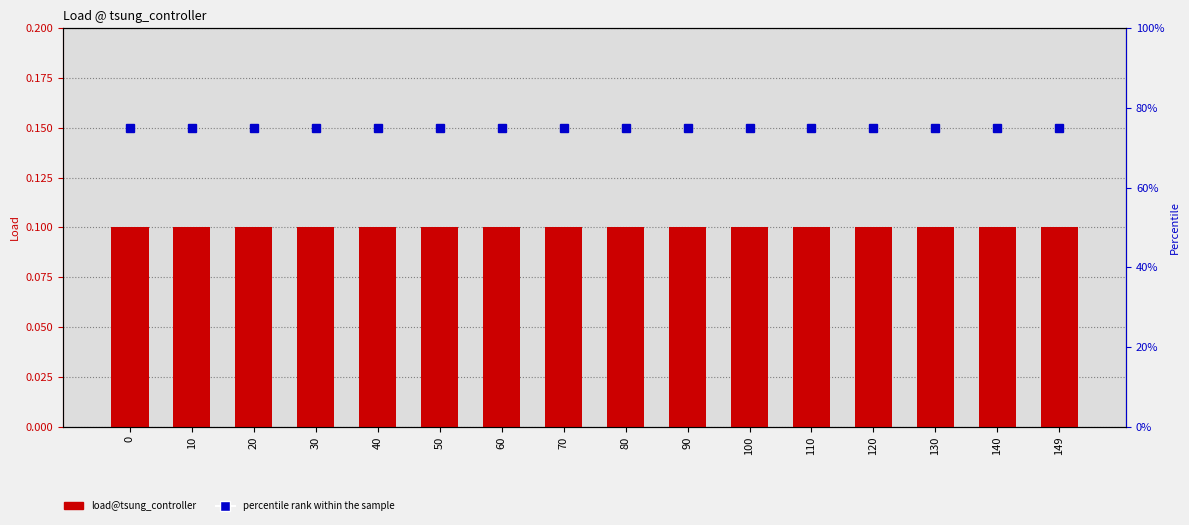

What is the sum of the load@tsung_controller values at 120 and 20?

0.2